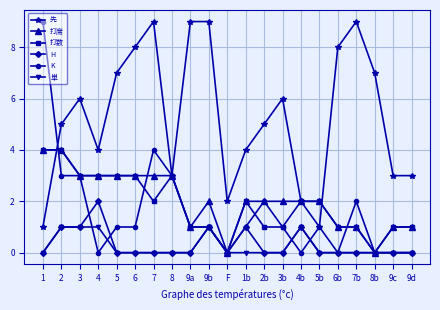

What is the sum of the 先 values at 1b and F?

6